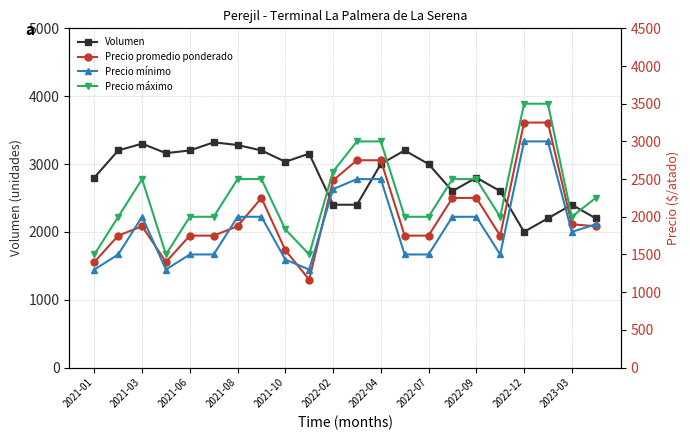

True or false: Volumen has more than 1 points higher than both neighbors.

True